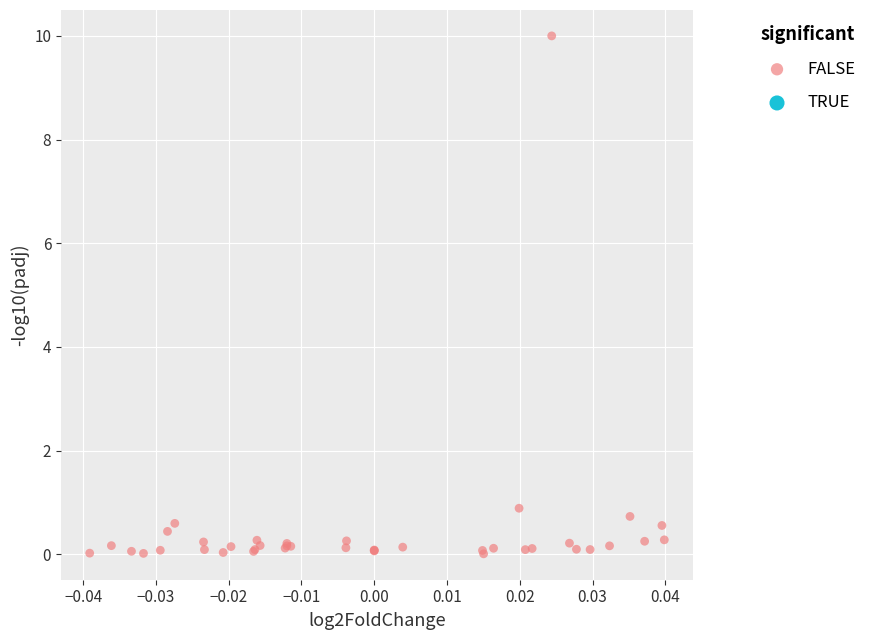

What Y value in the scatter plot is closest to 5?

0.9